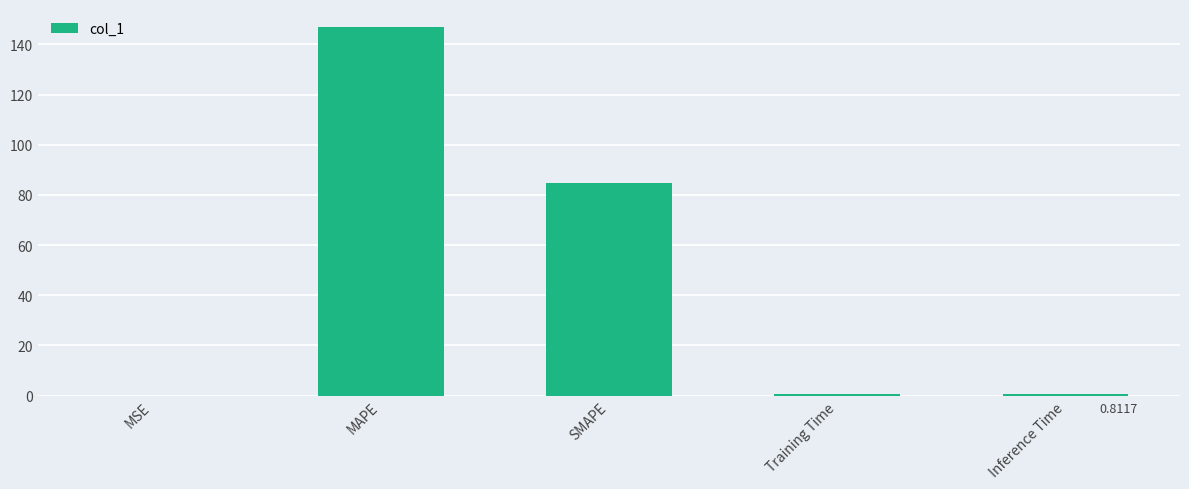

What is the average value?

46.6